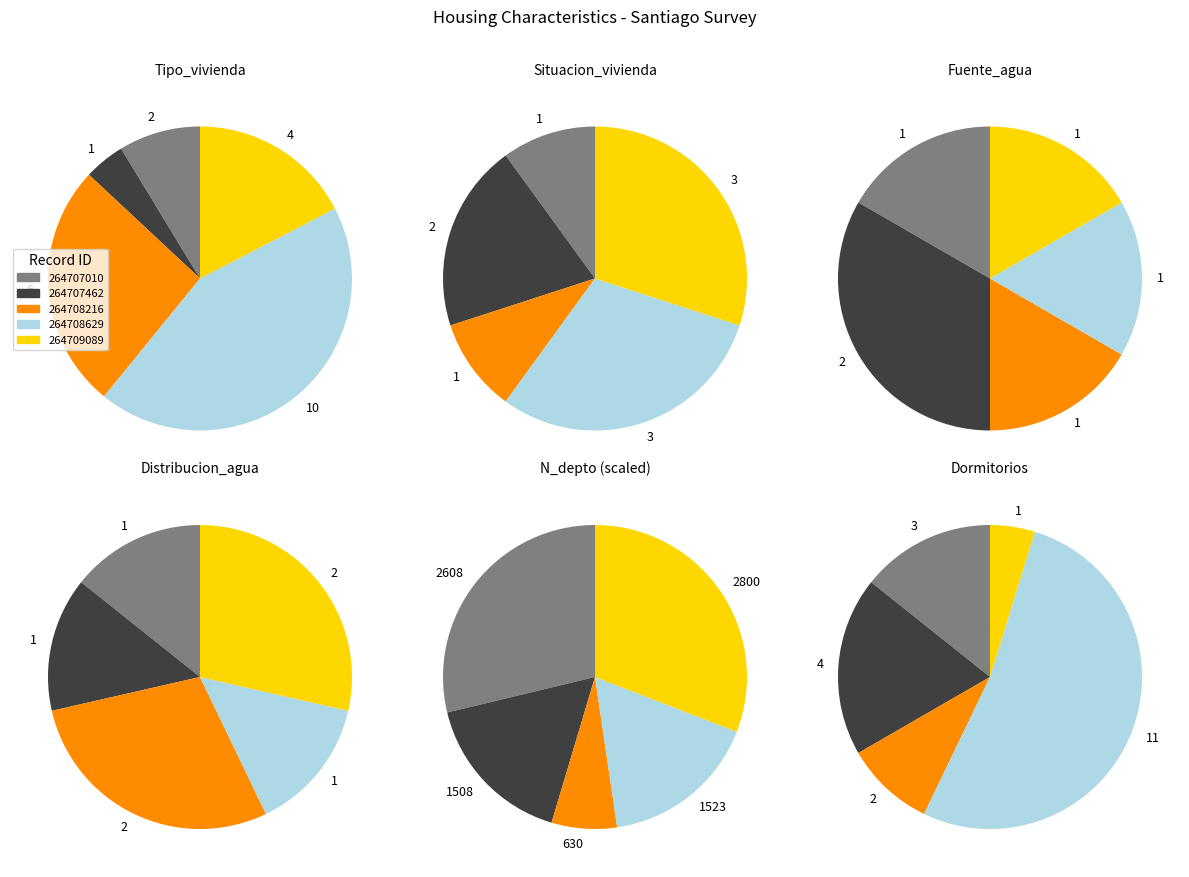

Is it true that 264708629 is 7% of the pie?

False